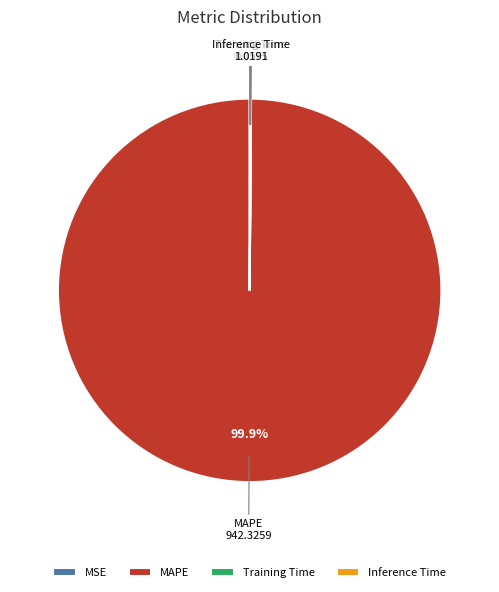

What is the majority slice?

MAPE